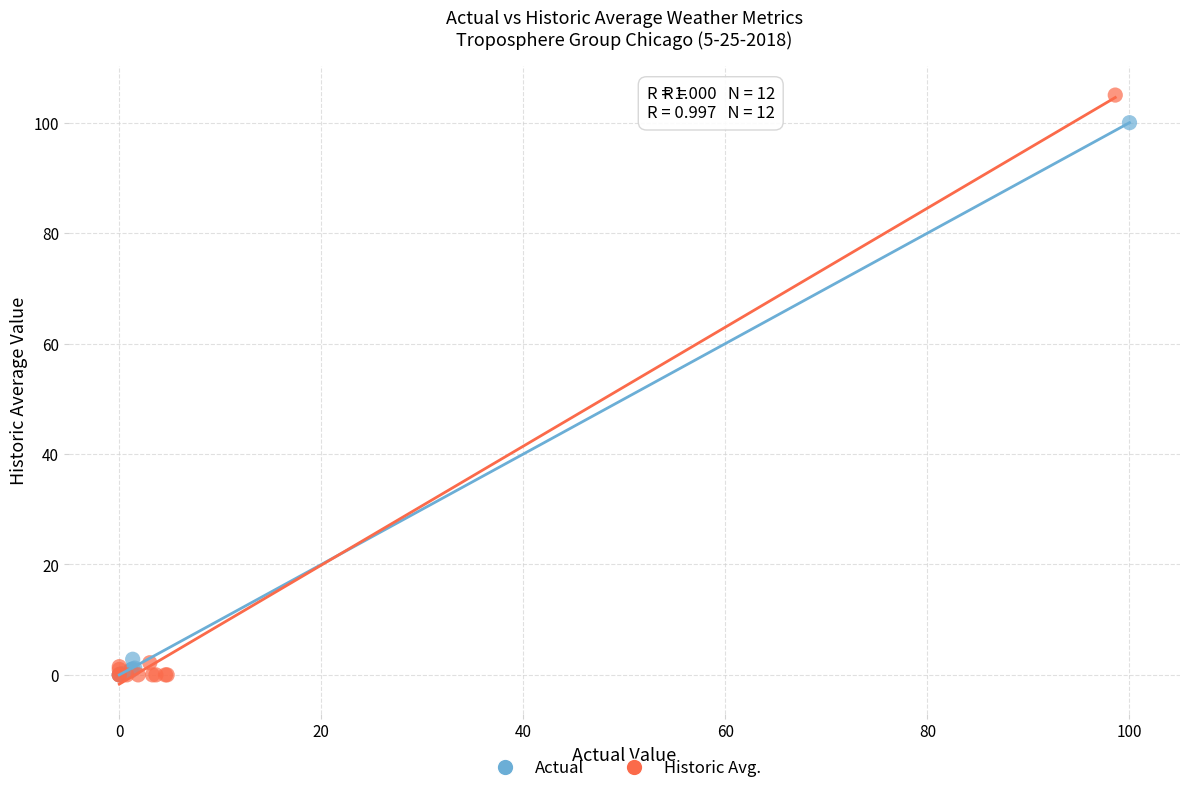

Which series has the widest spread of Y values?

Historic Avg.